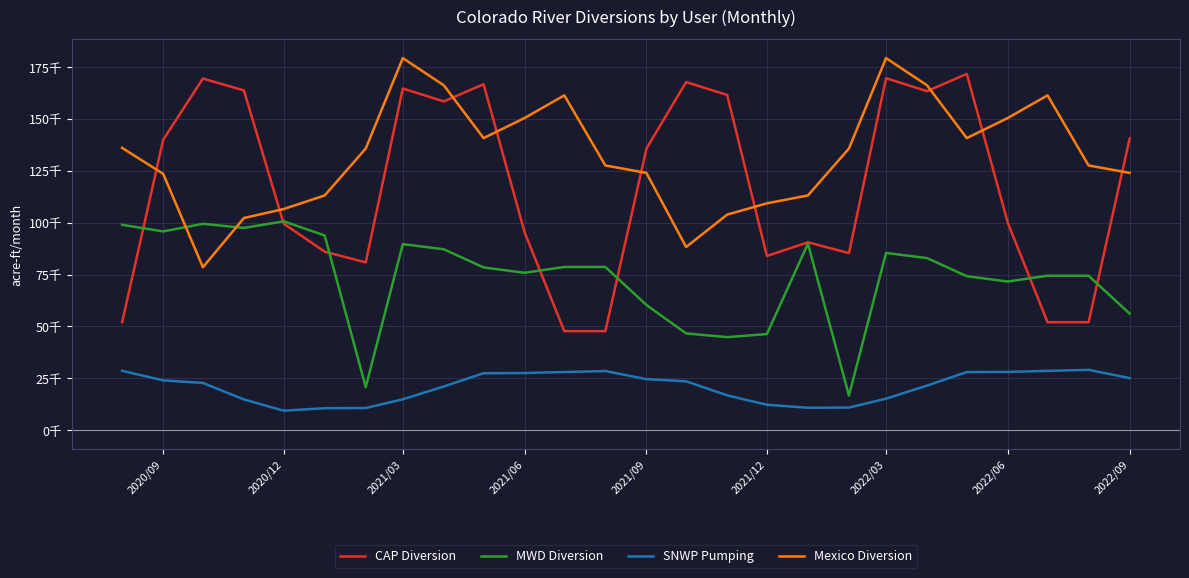

Does the chart have visible grid lines?

Yes